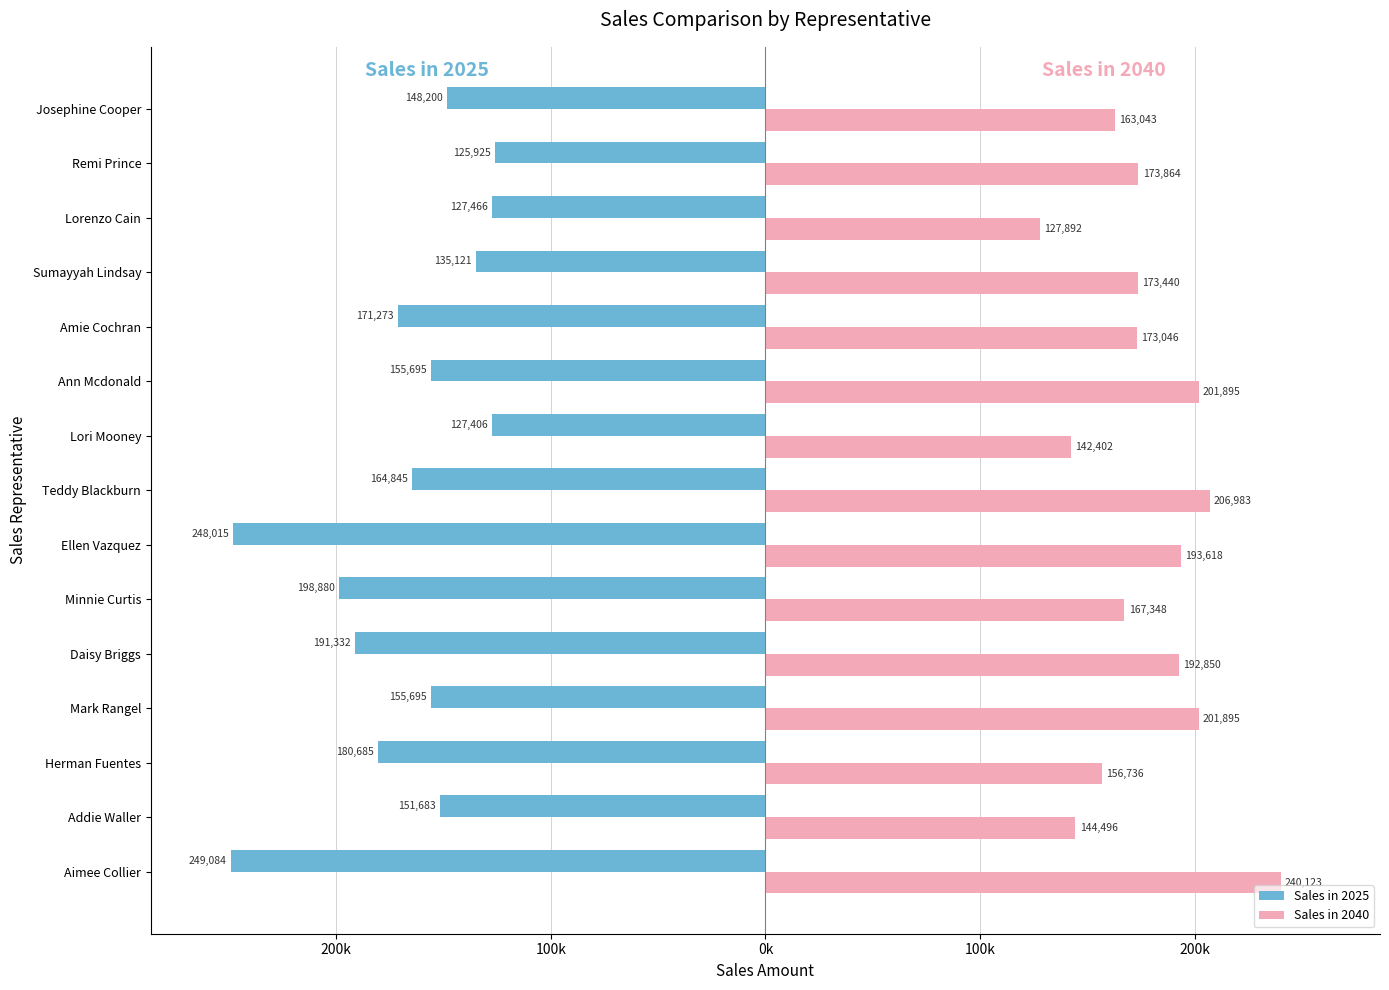

What are all the series names shown in the legend?

Sales in 2025, Sales in 2040